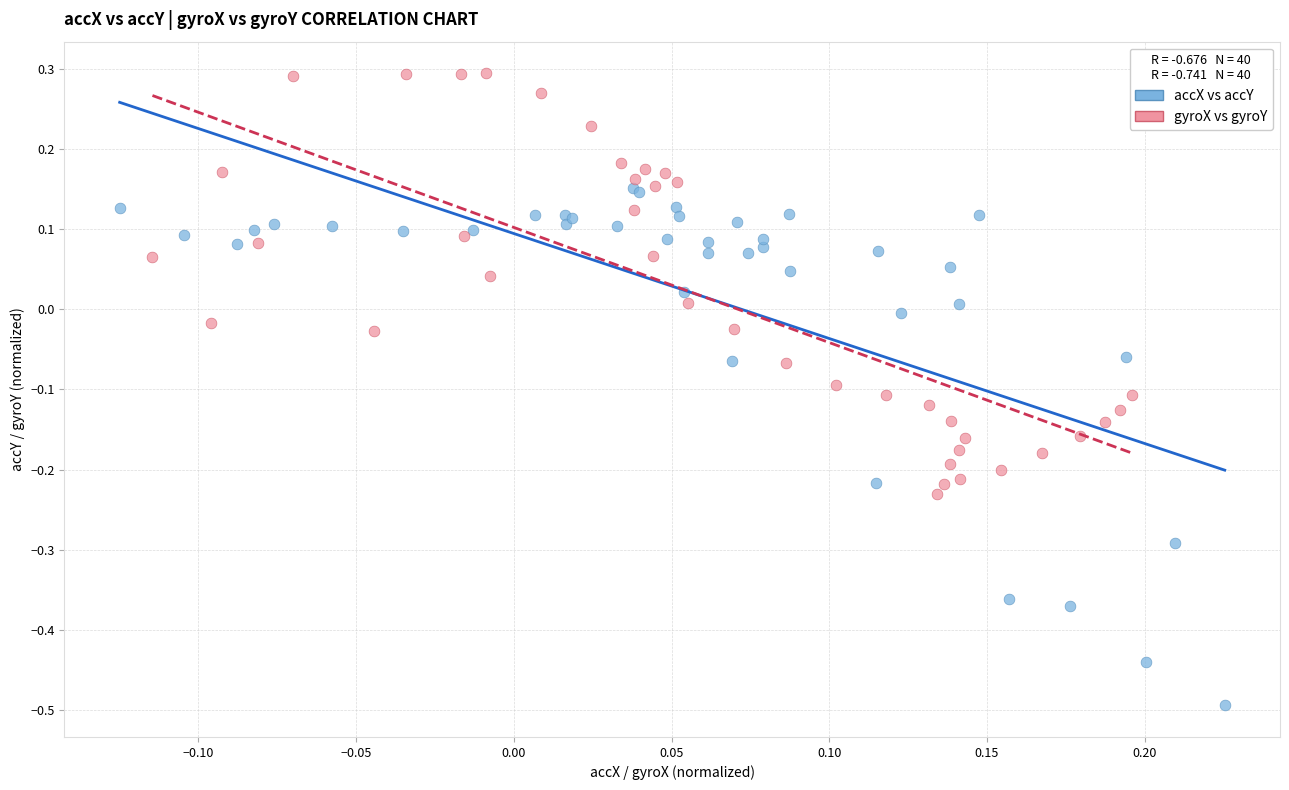

Which series reaches the maximum Y coordinate?

gyroX vs gyroY